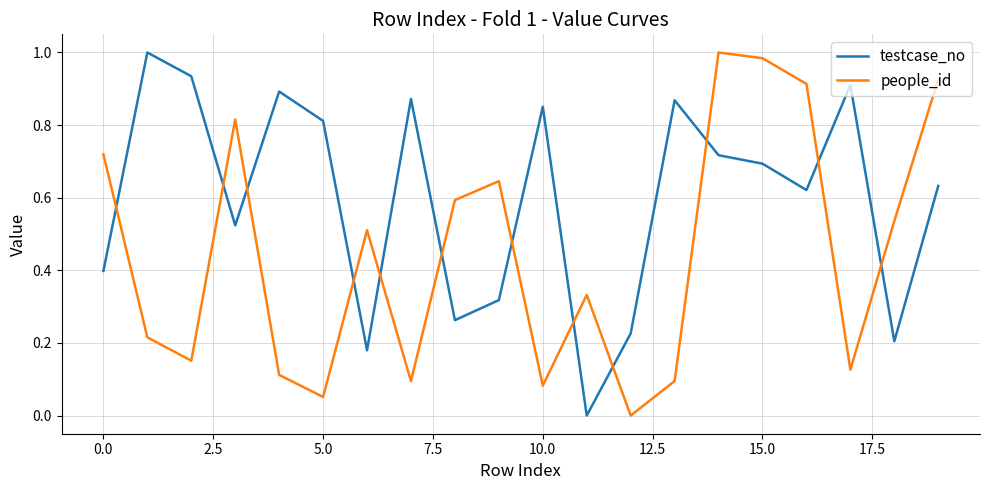

True or false: testcase_no and people_id cross at least once.

True